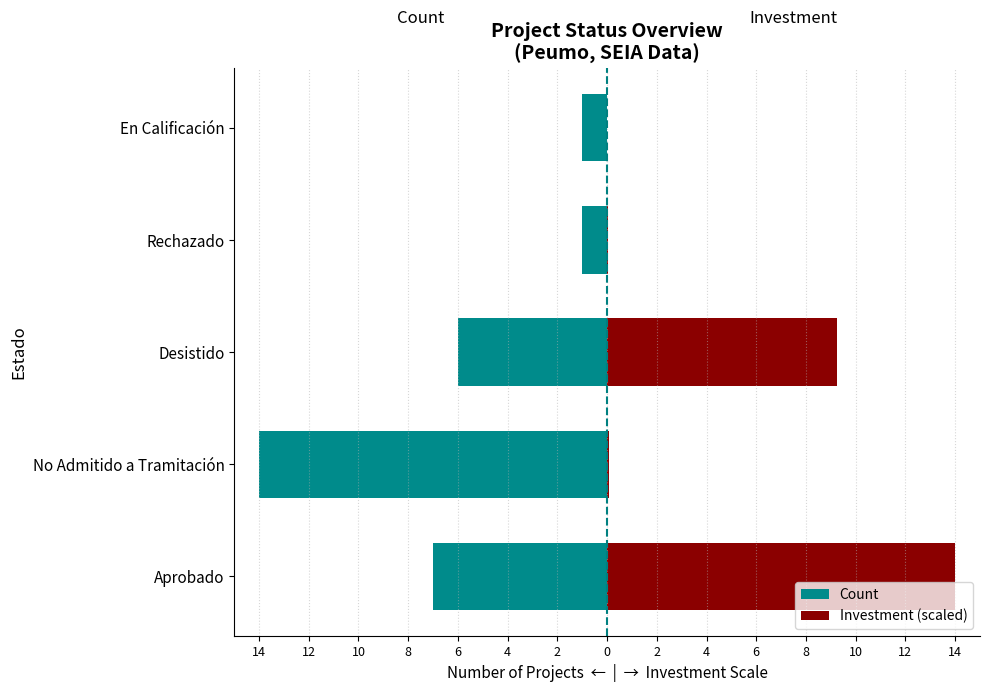

What is the total value across all series at Rechazado?

-1.0